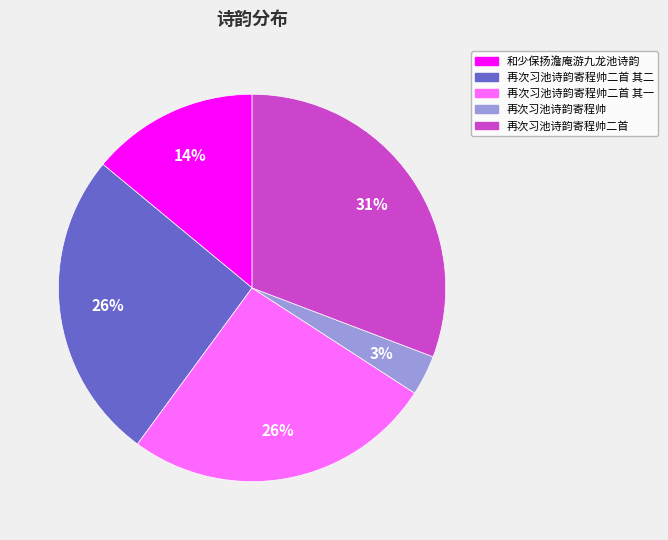

Is there any slice that represents more than half of the pie?

No